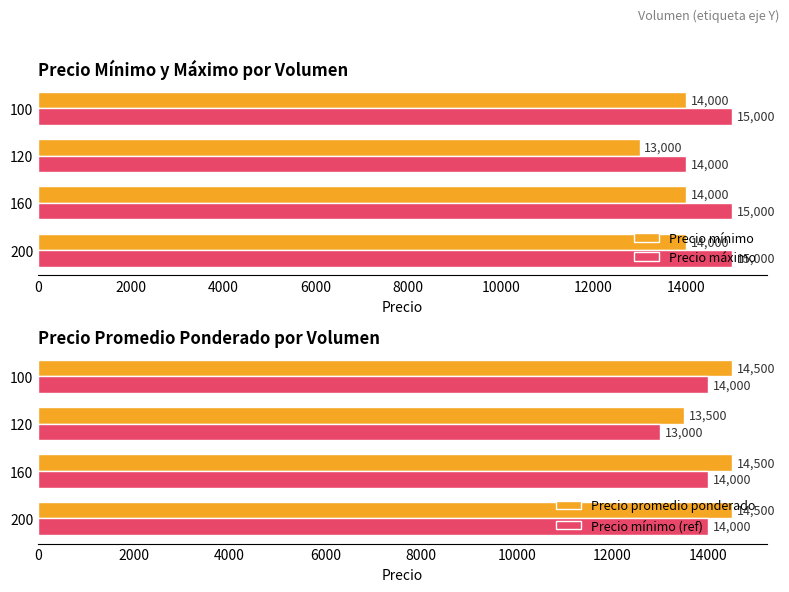

True or false: Precio mínimo has a value of 8327 at 120.

False